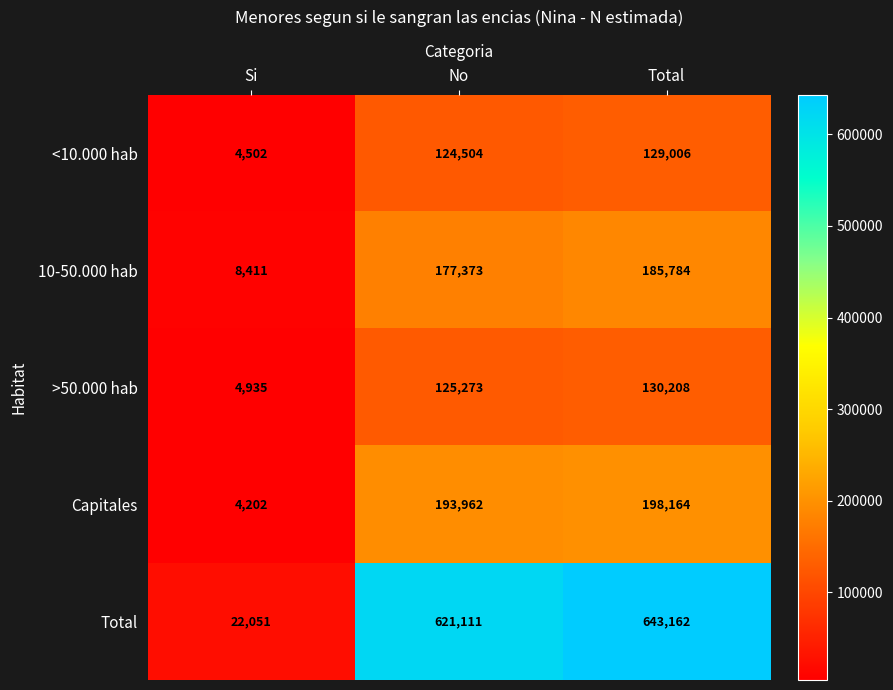

Reading left to right, what are all the values shown in this chart?

<10.000 hab: 4502	124504	129006
10-50.000 hab: 8411	177373	185784
>50.000 hab: 4935	125273	130208
Capitales: 4202	193962	198164
Total: 22051	621111	643162